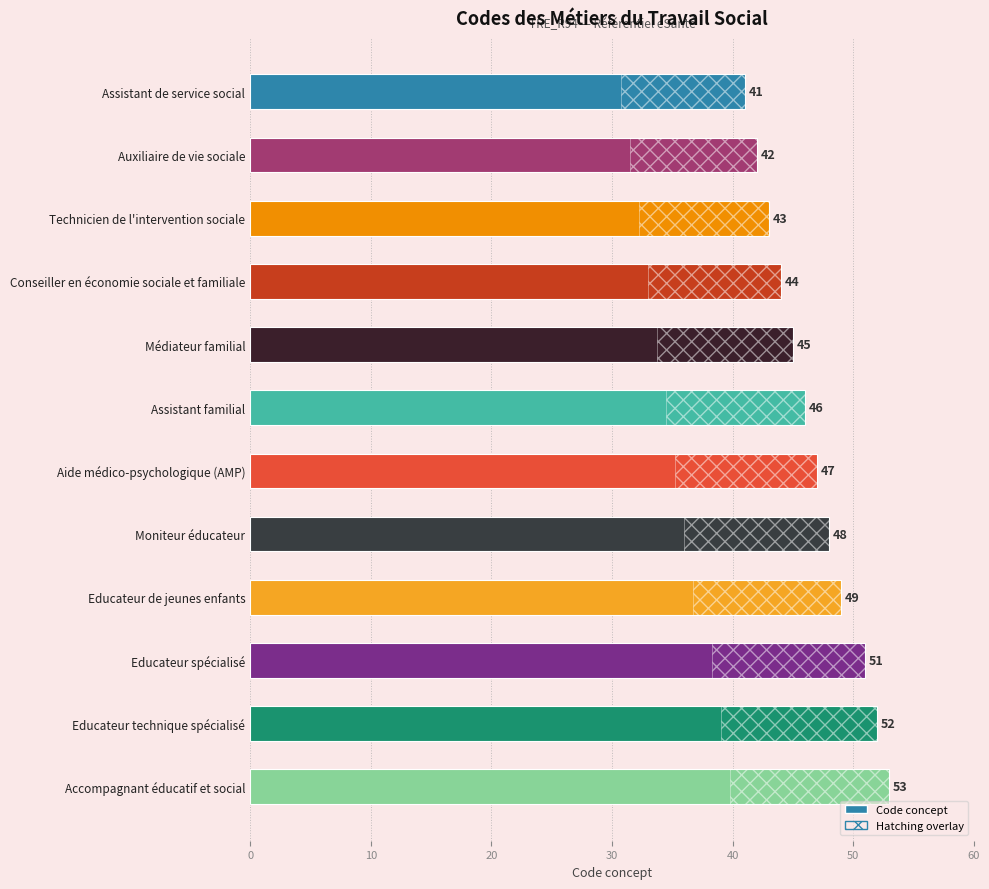

The chart shows a value of 51 at Educateur spécialisé. True or false?

True